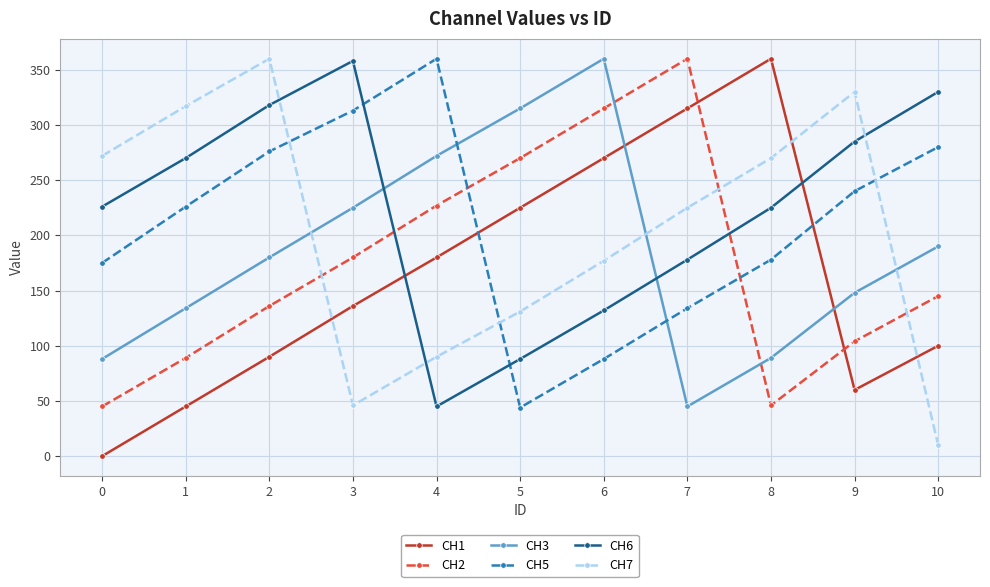

What is the total value across all series at 3?

1258